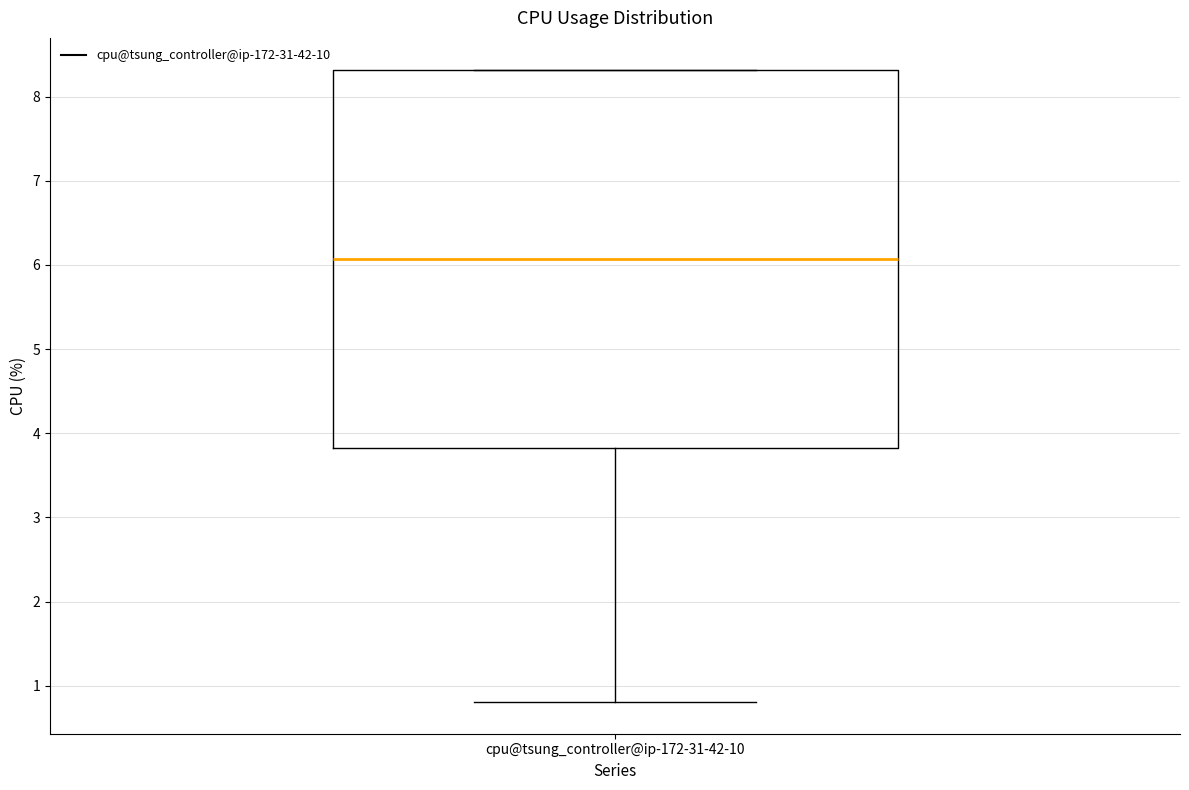

Read this box plot against the y-axis: the position of the median line, the range covered by the box, and the ends of both whiskers. The values are not printed on the chart, so give them approximately, as read against the axis.

median 6.1, box 3.8 to 8.3, whiskers 0.8 to 8.3